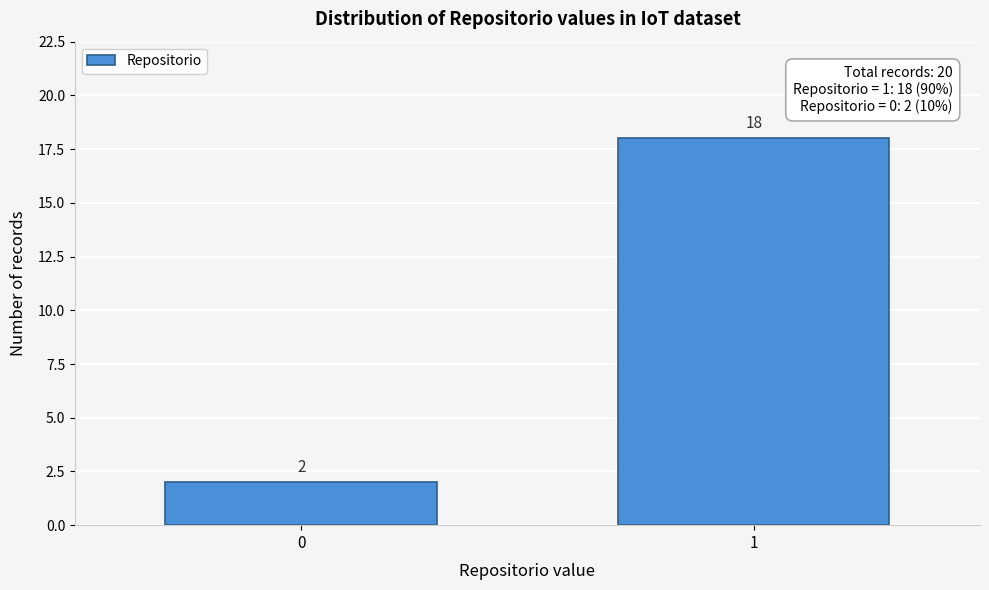

Reading left to right, list all the values displayed in this chart.

2	18